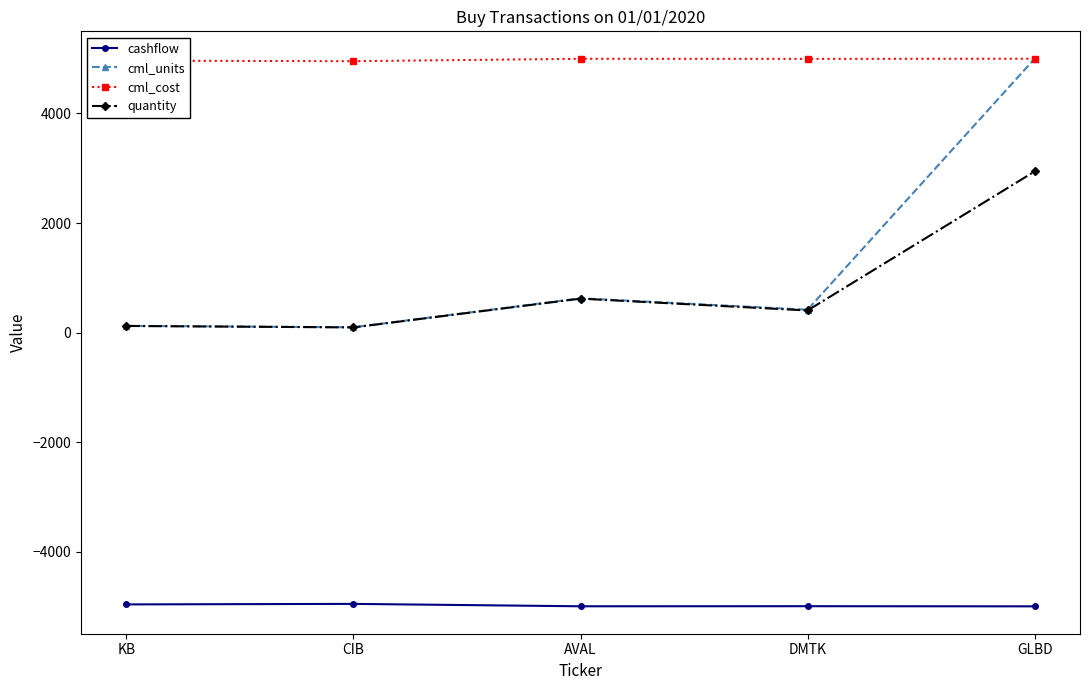

How many series are shown in this chart?

4